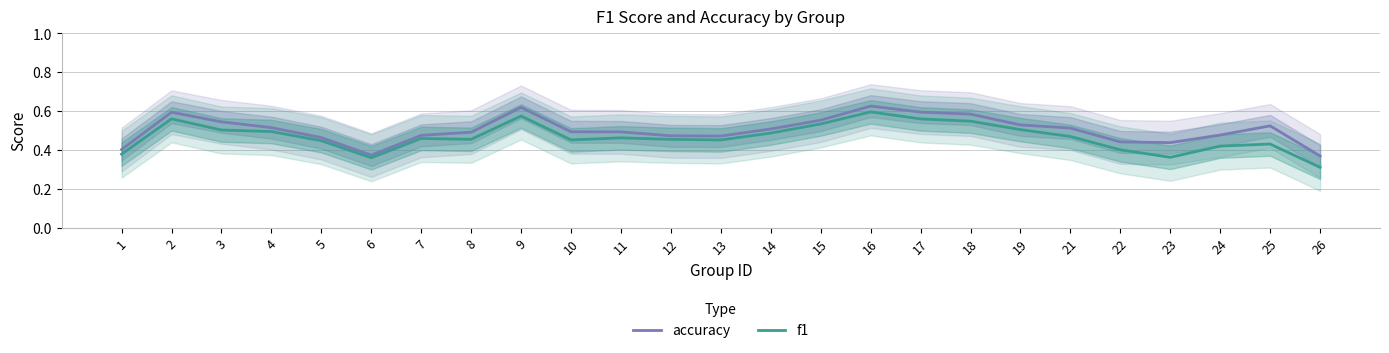

Reading left to right, list all the values displayed in this chart.

accuracy: 0.4	0.6	0.5	0.5	0.5	0.4	0.5	0.5	0.6	0.5	0.5	0.5	0.5	0.5	0.6	0.6	0.6	0.6	0.5	0.5	0.4	0.4	0.5	0.5	0.4
f1: 0.4	0.6	0.5	0.5	0.4	0.4	0.5	0.5	0.6	0.5	0.5	0.5	0.5	0.5	0.5	0.6	0.6	0.5	0.5	0.5	0.4	0.4	0.4	0.4	0.3